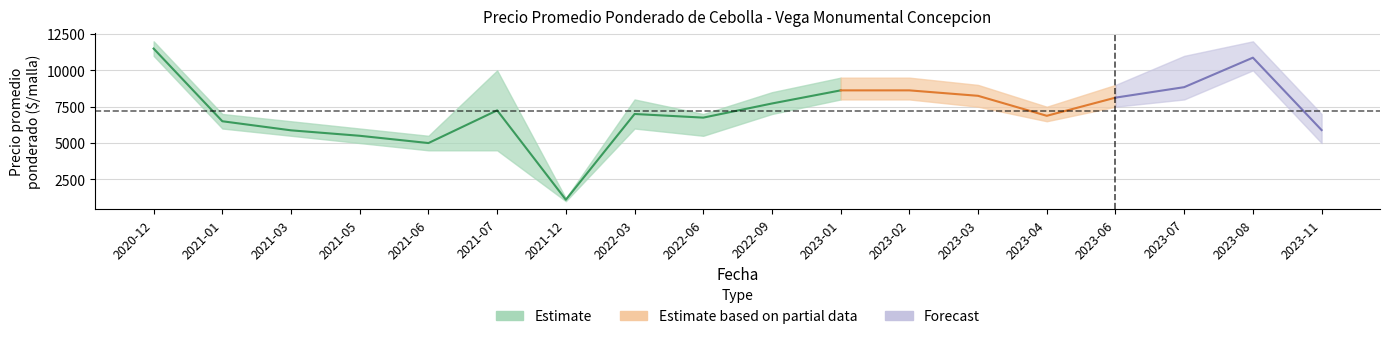

Reading right to left, extract all data points from this chart.

Precio promedio ponderado: 5893	10875	8846	8125	6875	8250	8625	8625	7722	6750	7000	1100	7250	5000	5500	5875	6500	11500
Precio máximo: 7000	12000	11000	9000	7500	9000	9500	9500	8500	7000	8000	1200	10000	5500	6000	6500	7000	12000
Precio mínimo: 5000	10000	8000	7500	6500	7500	8000	8000	7000	5500	6000	1000	4500	4500	5000	5500	6000	11000